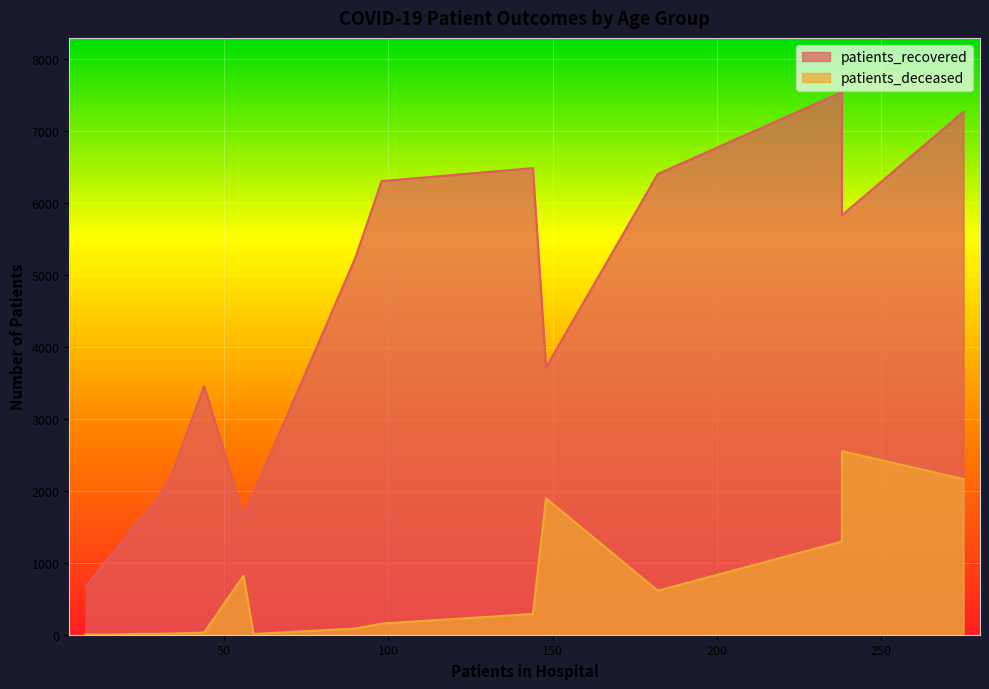

Rank the series at <20 from lowest to highest value.

patients_deceased, patients_recovered